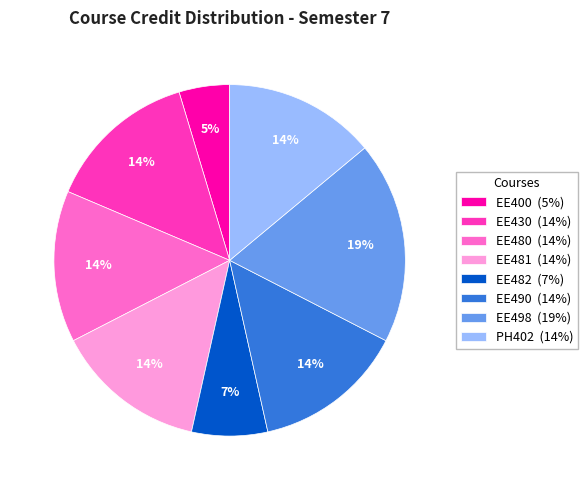

Is the sum of EE498 (19%) and EE480 (14%) greater than half?

No